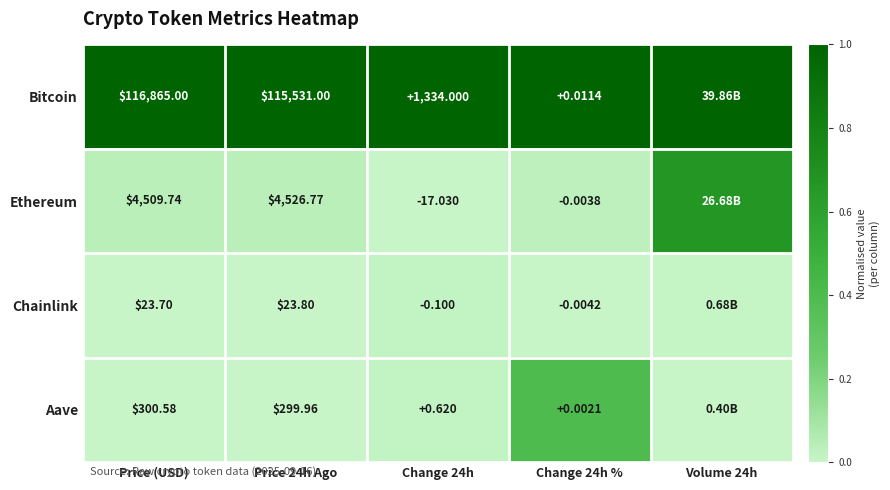

Is the value of Chainlink at Price (USD) greater than the value of Aave at Price (USD)?

No